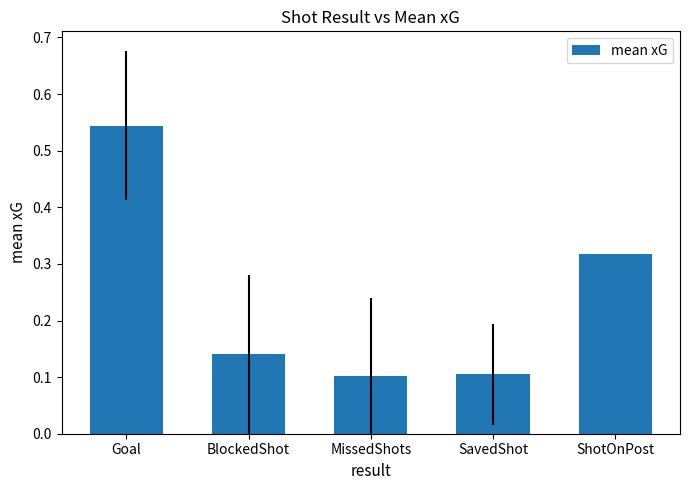

Count the values in the range 0 to 1.

5